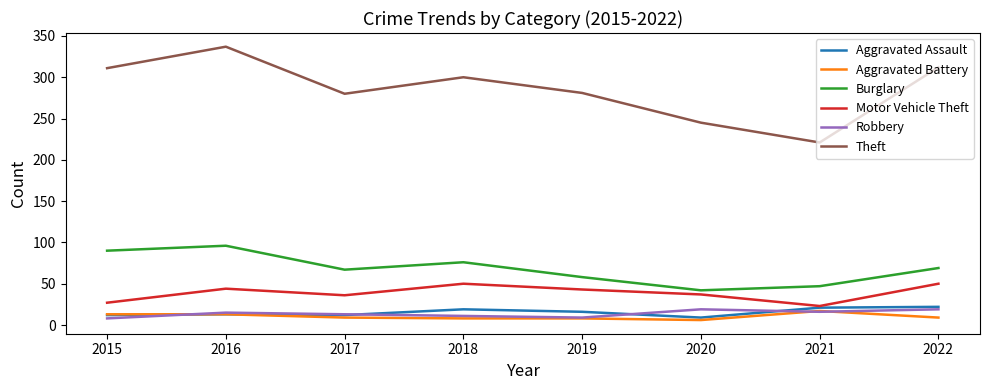

What value does the Aggravated Assault series have at 2017?

12